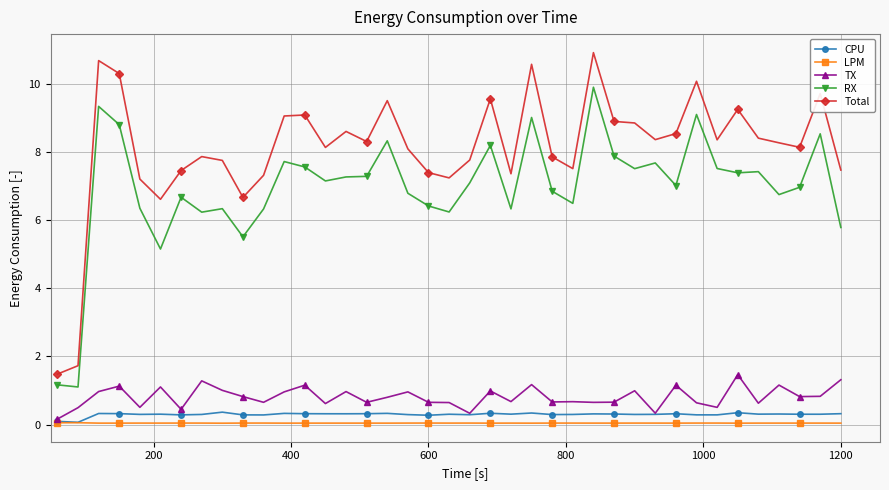

How many series are shown in this chart?

5